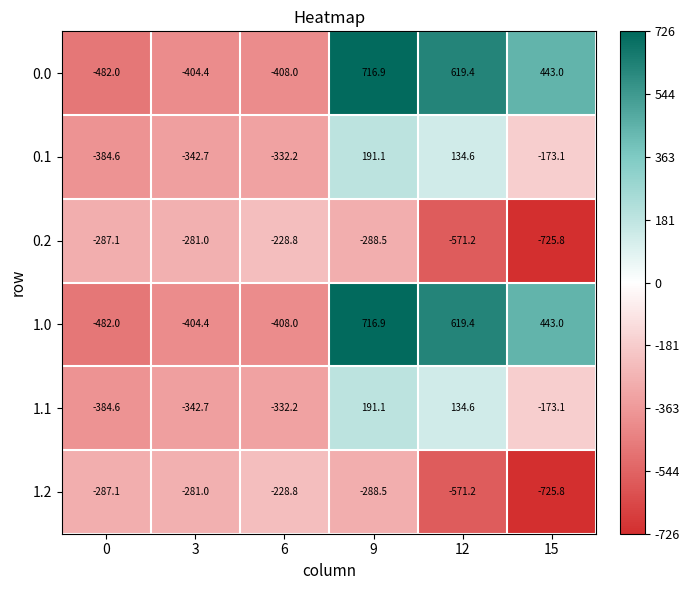

At which category is the sum across all series the highest?

9